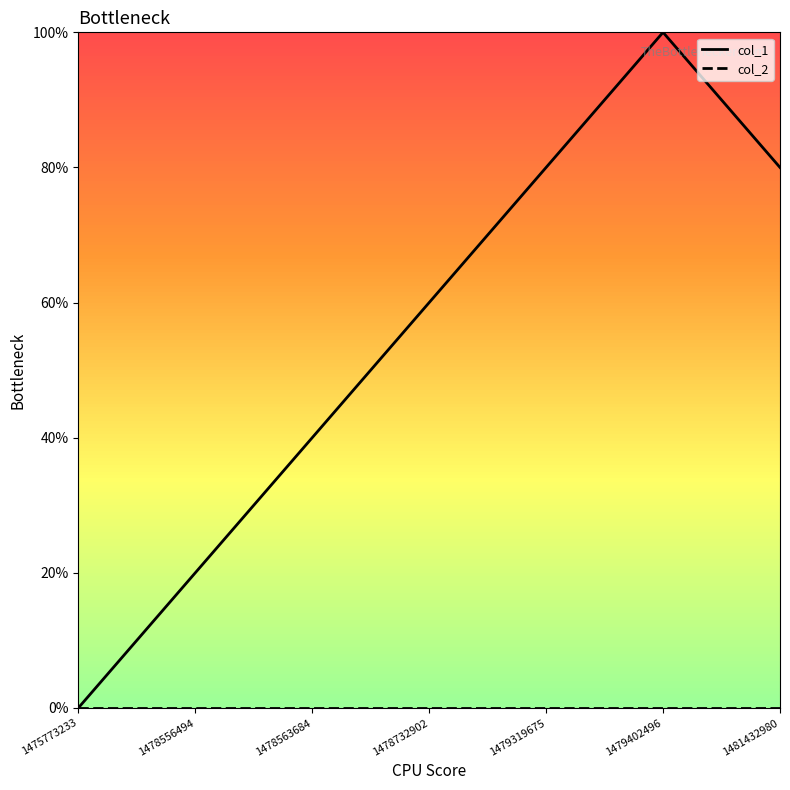

Which series has the largest total across all categories?

col_1